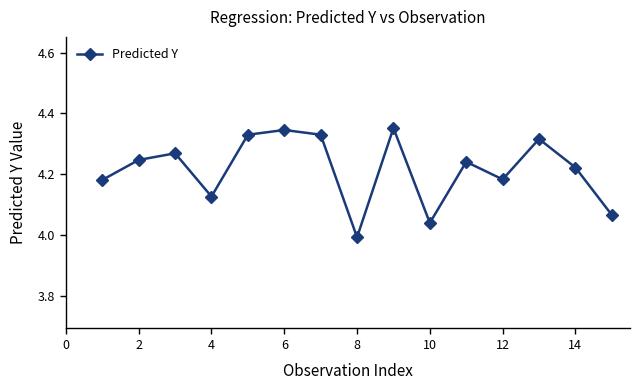

What is the sum of all values?

63.2